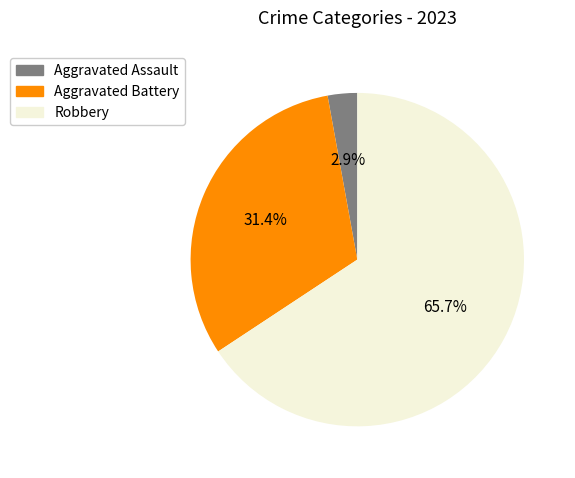

How many segments does this pie chart have?

3